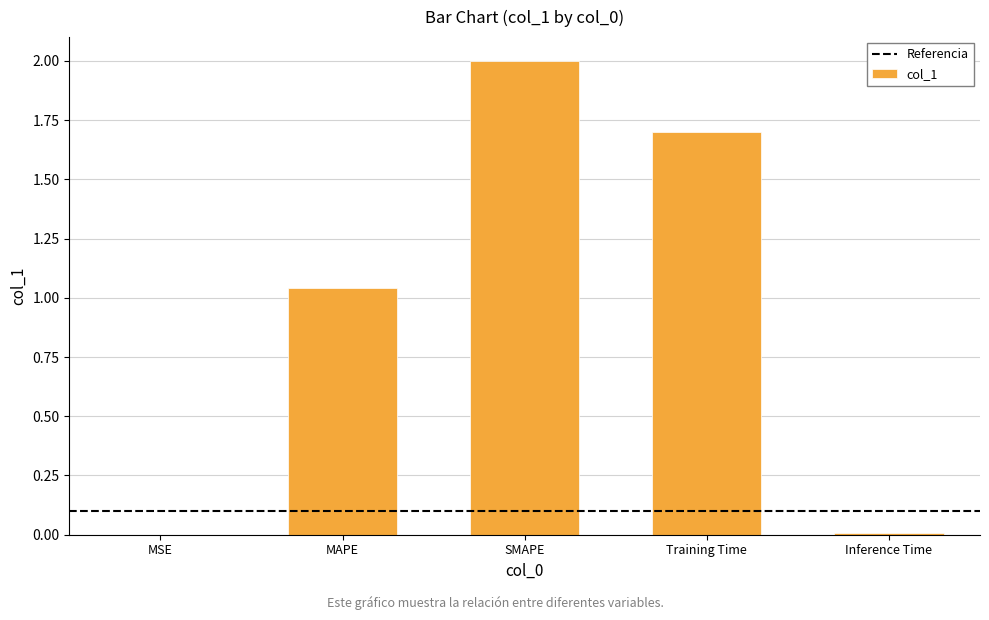

Between Training Time and MSE, which is larger?

Training Time